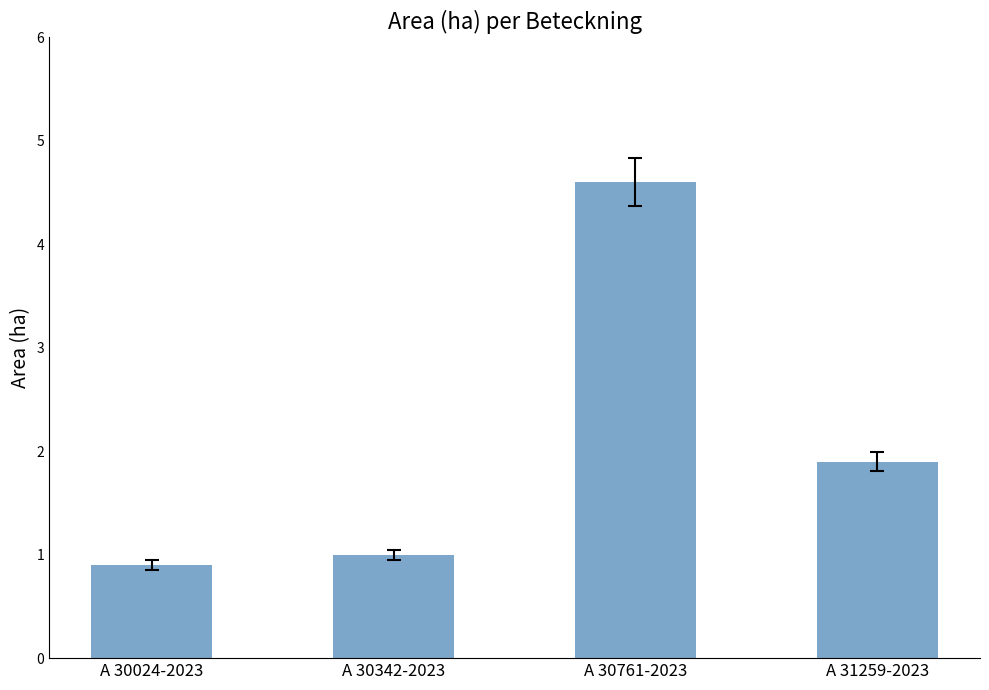

At which label is the value closest to 2?

A 31259-2023